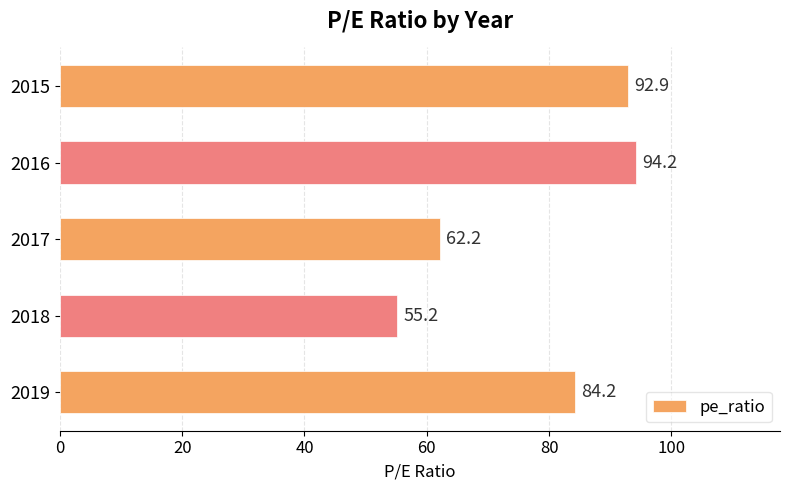

Reading bottom to top, extract all data points from this chart.

84.2	55.2	62.2	94.2	92.9